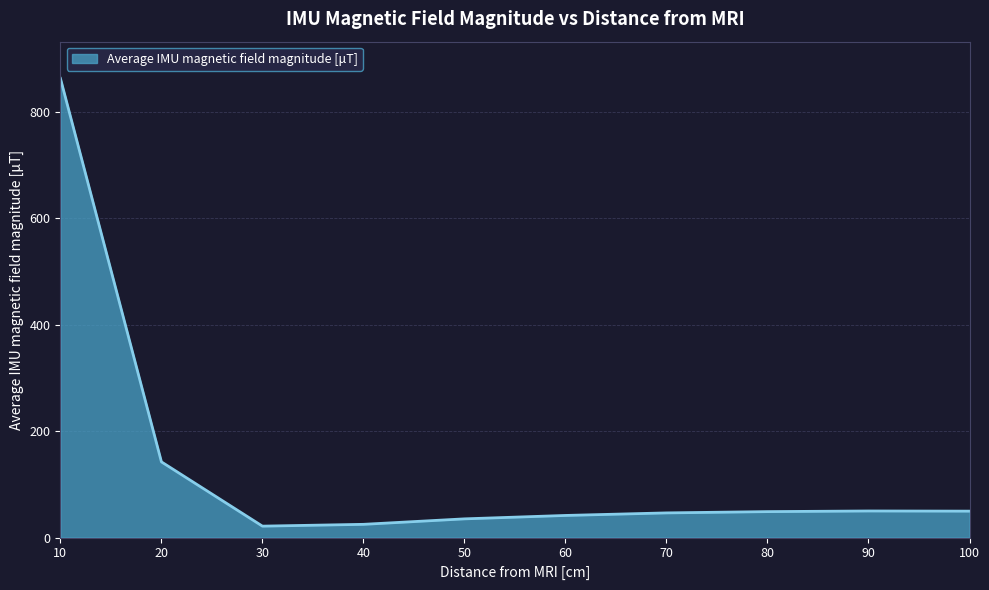

The value at 10 is 863.1. True or false?

True